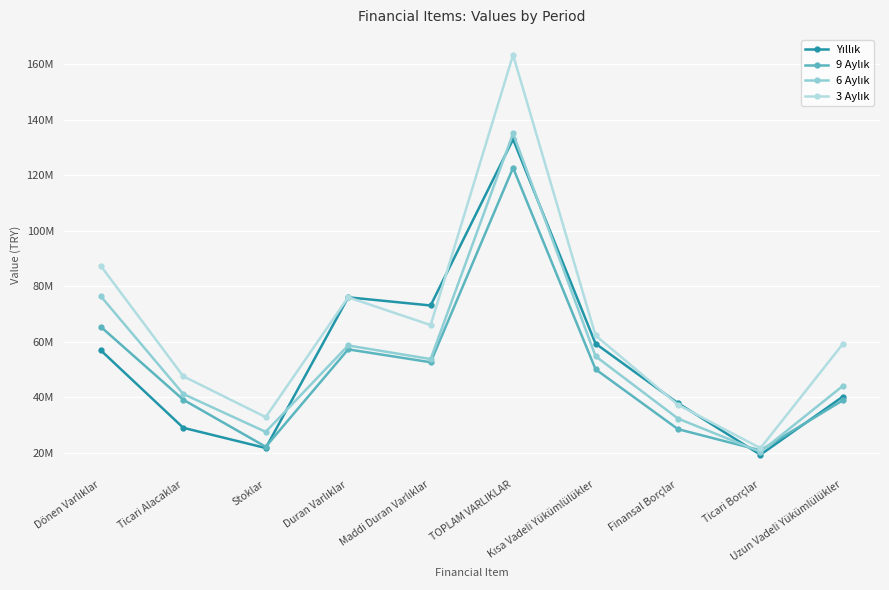

At how many categories does at least one series exceed 71926312?

4